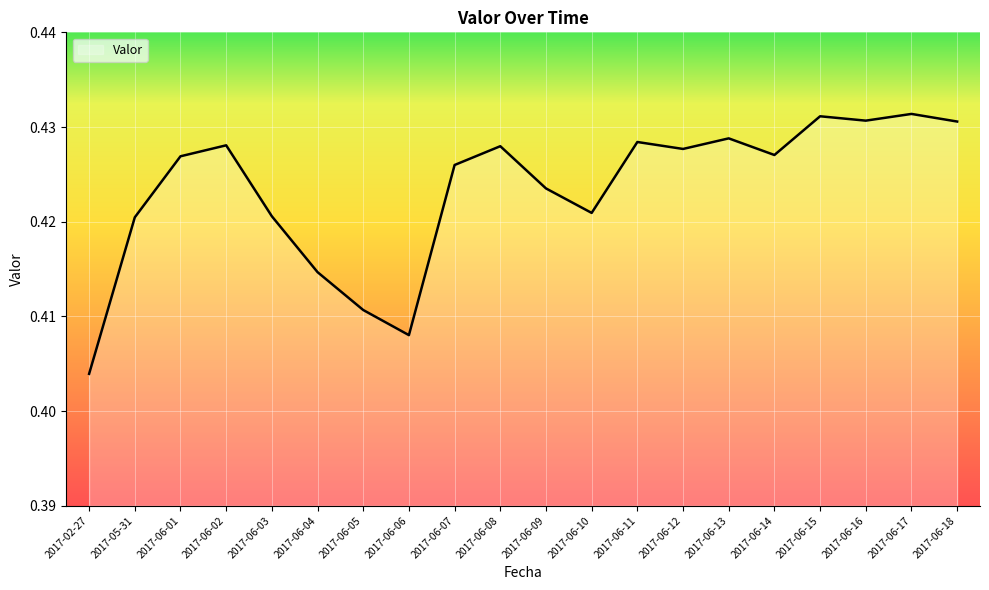

Between 2017-06-06 and 2017-06-01, which is larger?

2017-06-01